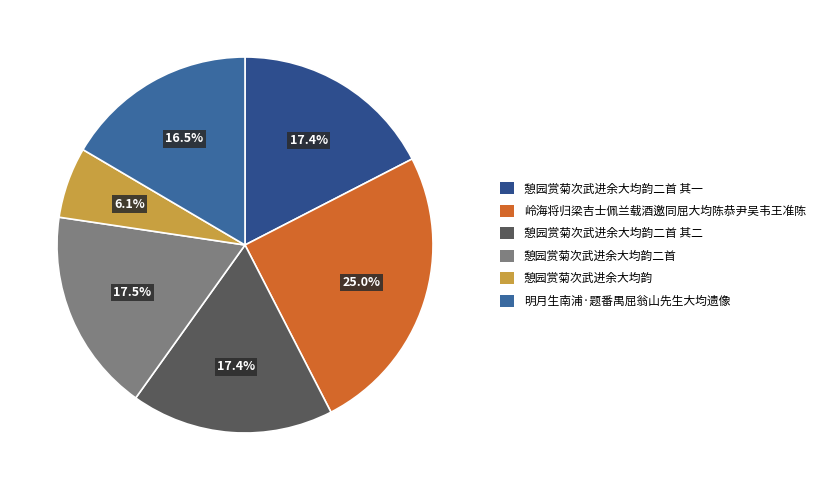

Rank the categories by value from lowest to highest.

憩园赏菊次武进余大均韵, 明月生南浦·题番禺屈翁山先生大均遗像, 憩园赏菊次武进余大均韵二首 其一, 憩园赏菊次武进余大均韵二首 其二, 憩园赏菊次武进余大均韵二首, 岭海将归梁吉士佩兰载酒邀同屈大均陈恭尹吴韦王准陈